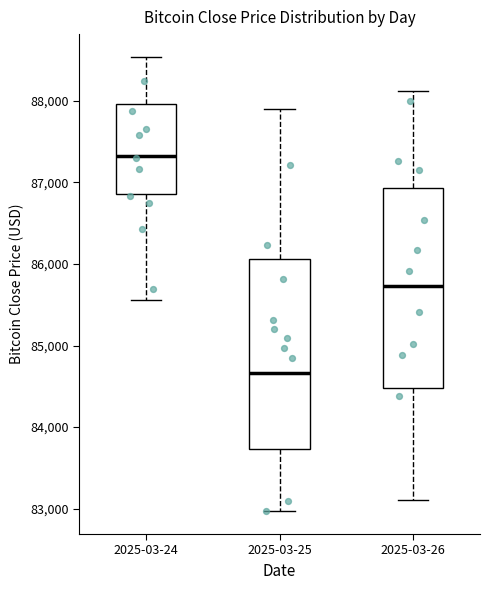

Reading left to right, read every box against the y-axis: the position of its median line, the range the box covers, and the ends of its whiskers. The values are not printed on the chart, so give them approximately, as read against the axis.

2025-03-24: median 87300, box 86900 to 88000, whiskers 85600 to 88500
2025-03-25: median 84700, box 83700 to 86100, whiskers 83000 to 87900
2025-03-26: median 85700, box 84500 to 86900, whiskers 83100 to 88100